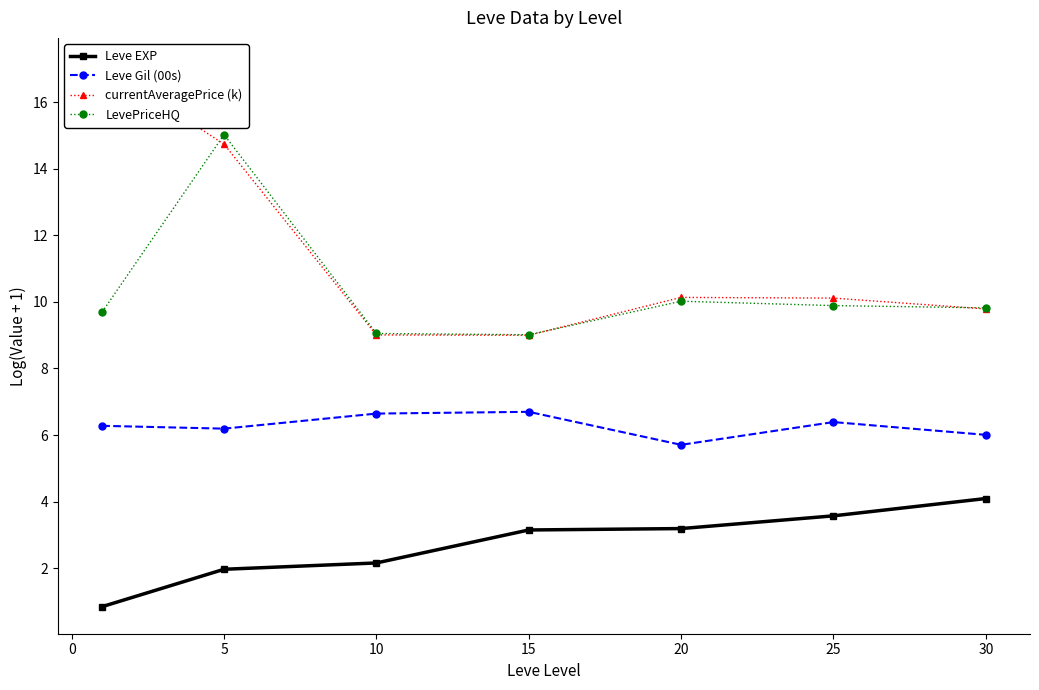

What are all the series names shown in the legend?

Leve EXP, Leve Gil (00s), currentAveragePrice (k), LevePriceHQ